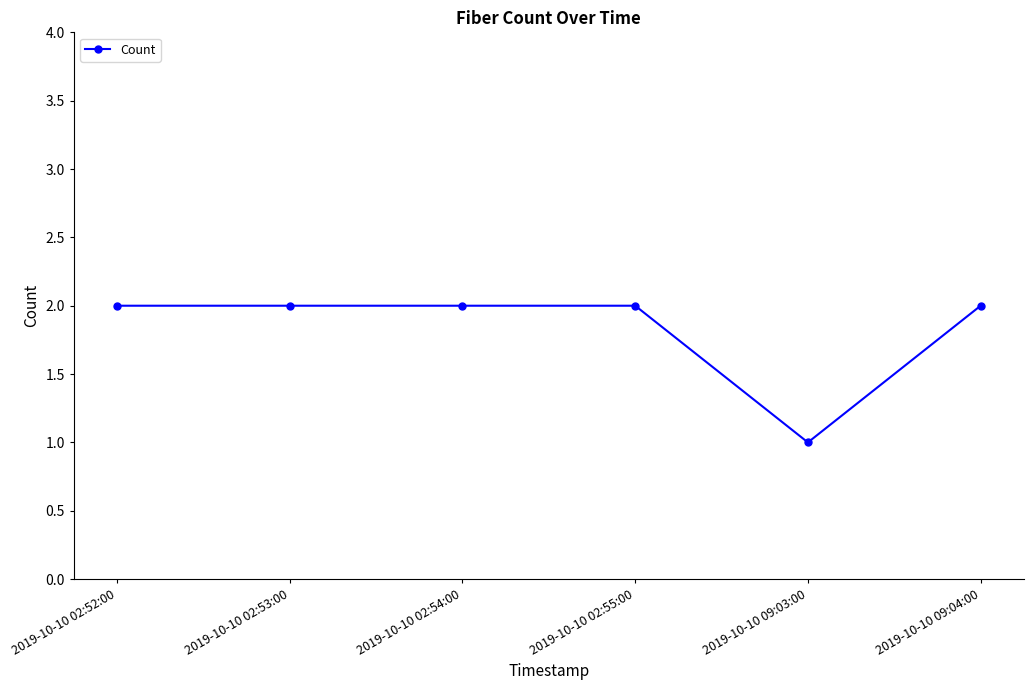

What is the ratio of the value at 2019-10-10 02:52:00 to the value at 2019-10-10 02:55:00?

1.0